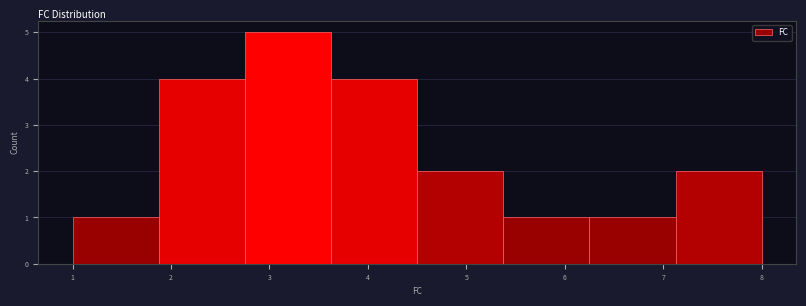

What is the height of the bar covering 1.0 to 1.9 on the x-axis? Neither the bar edges nor the heights are printed on the chart, so give them approximately, as read against the axes.

1